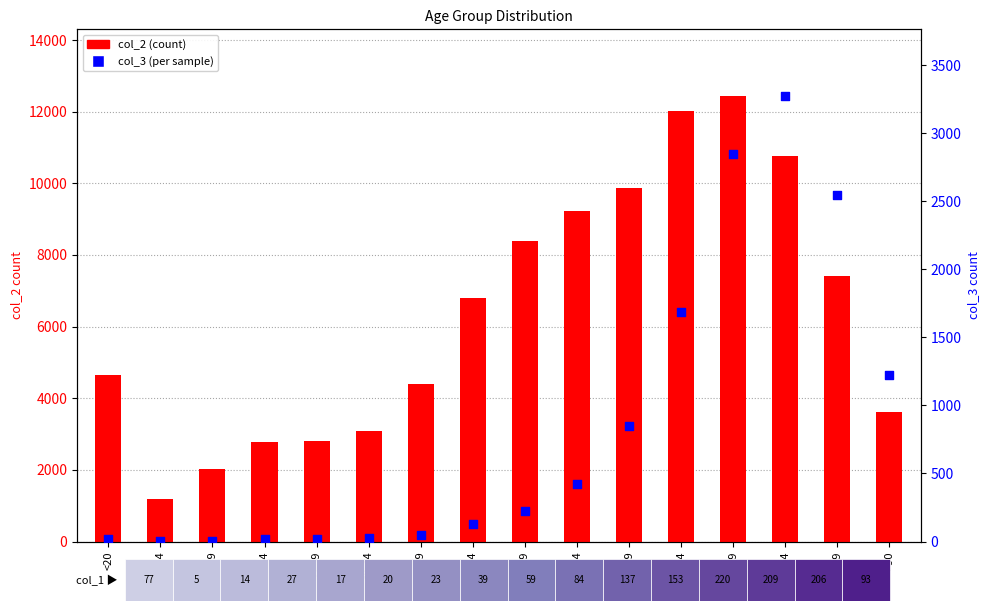

Which series has the largest total across all categories?

col_2 (count)